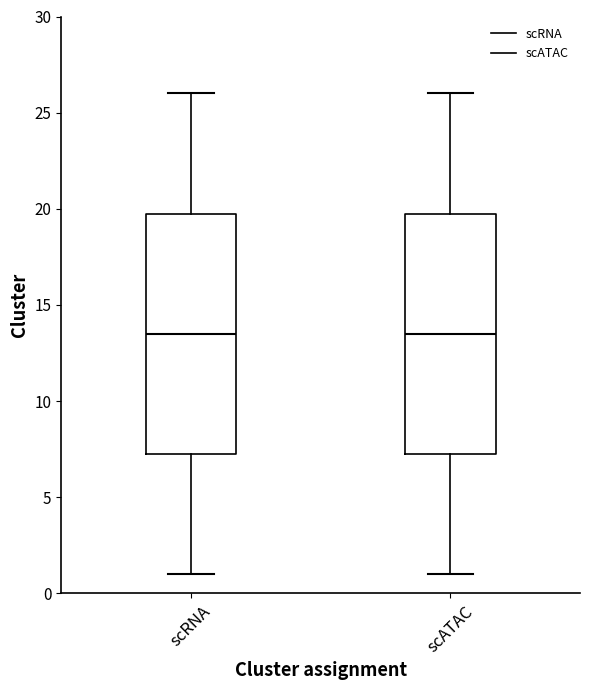

Reading left to right, read every box against the y-axis: the position of its median line, the range the box covers, and the ends of its whiskers. The values are not printed on the chart, so give them approximately, as read against the axis.

scRNA: median 13.5, box 7.5 to 20.0, whiskers 1.0 to 26.0
scATAC: median 13.5, box 7.5 to 20.0, whiskers 1.0 to 26.0